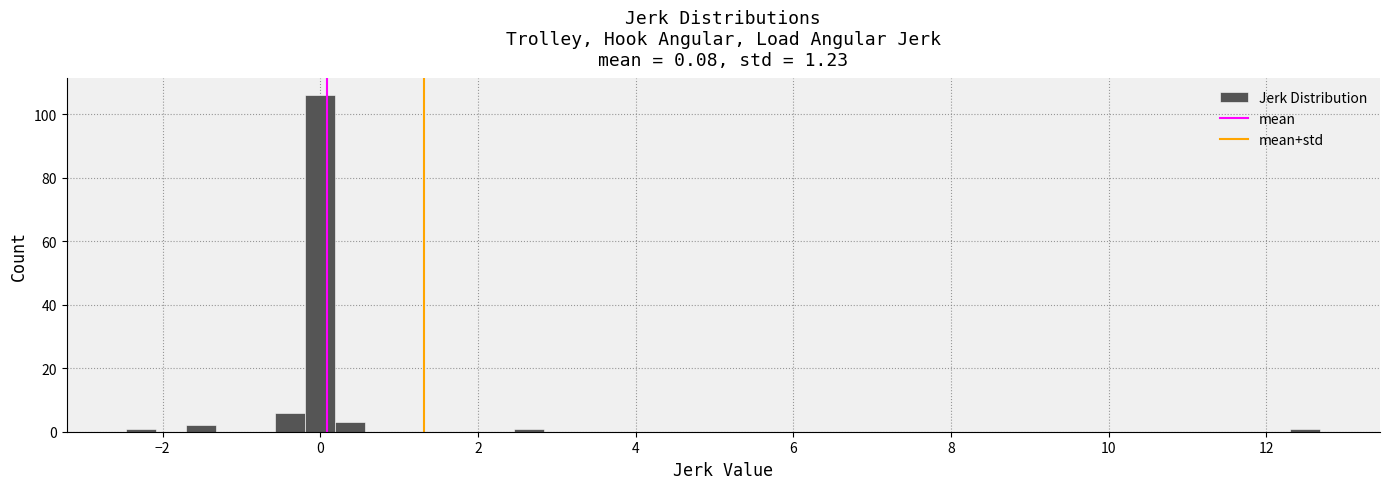

Read against the x-axis, roughly where is the centre of the tallest bar?

0.0